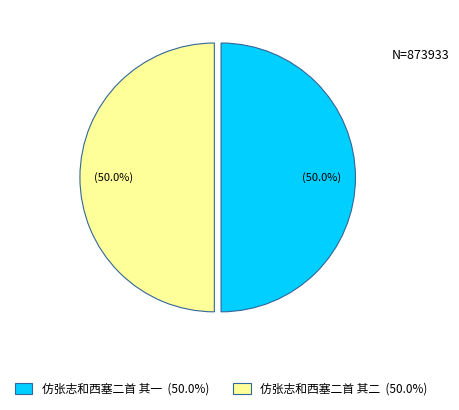

Combined, do 仿张志和西塞二首 其一 and 仿张志和西塞二首 其二 account for over 50%?

Yes